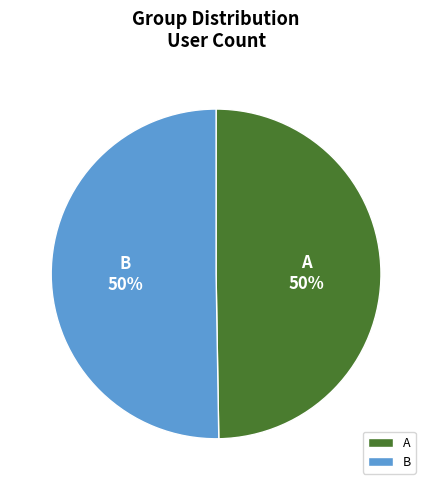

Approximately how many times larger is the value at A compared to B?

1.0